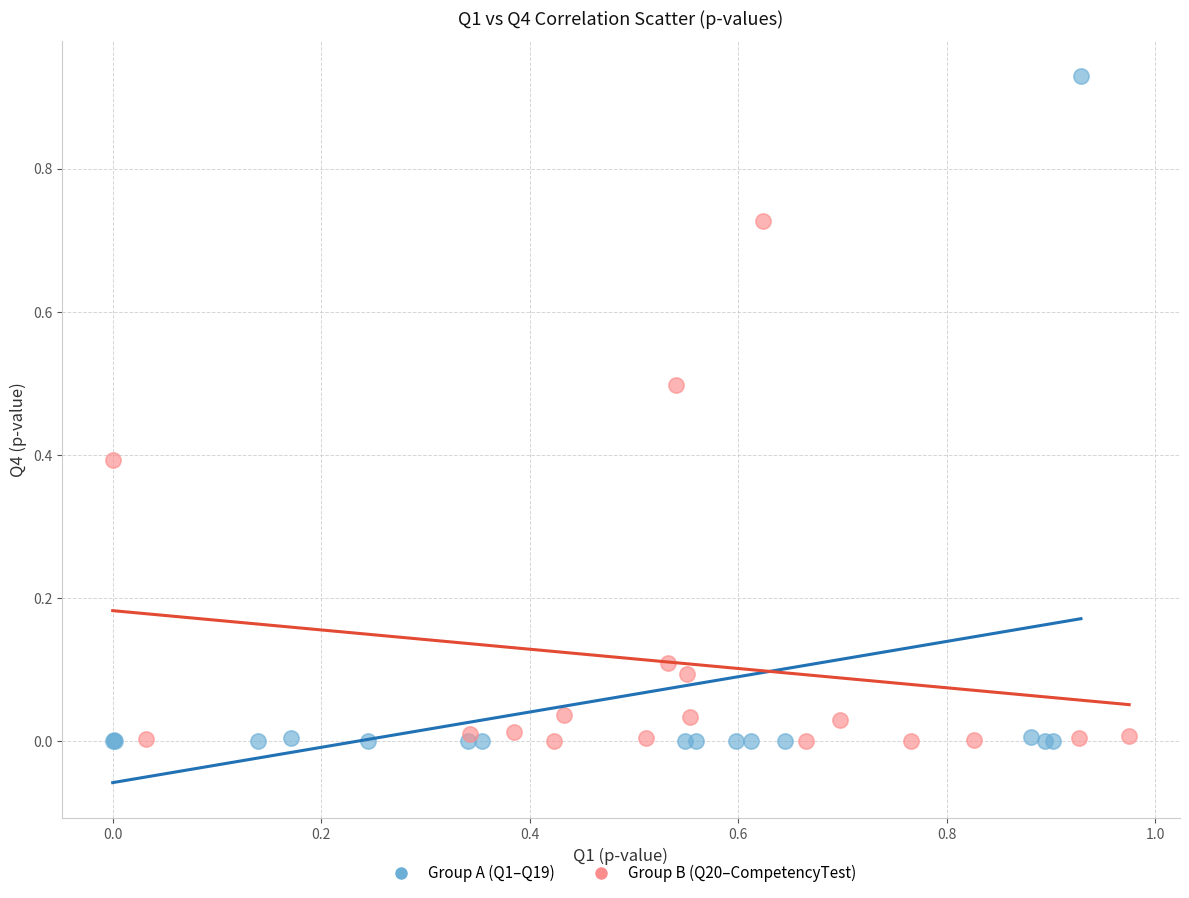

Which series reaches the maximum Y coordinate?

Group A (Q1–Q19)